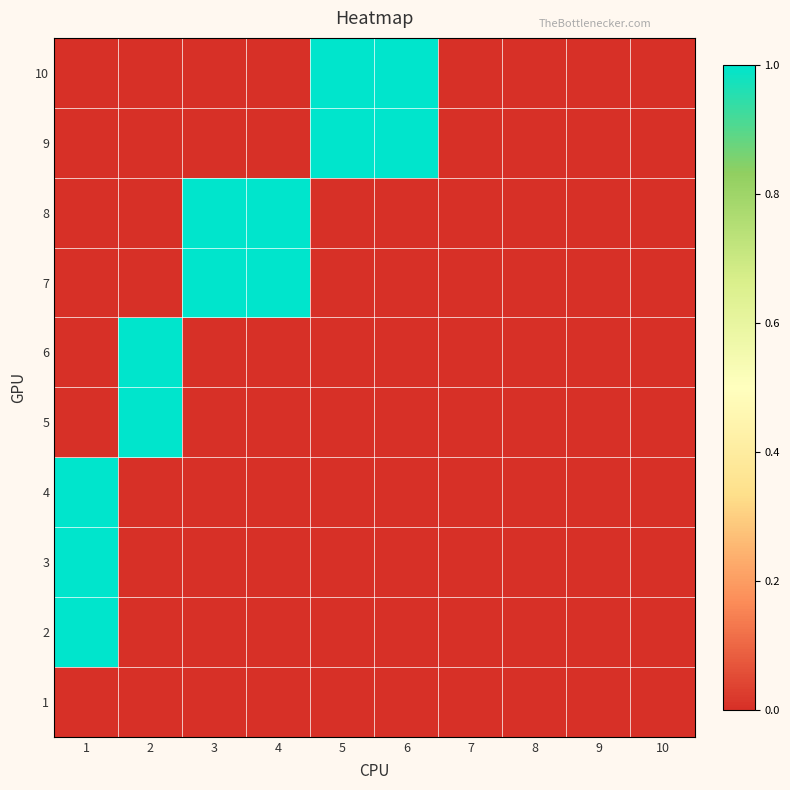

List the series in order of their peak value, lowest first.

1, 2, 3, 4, 5, 6, 7, 8, 9, 10